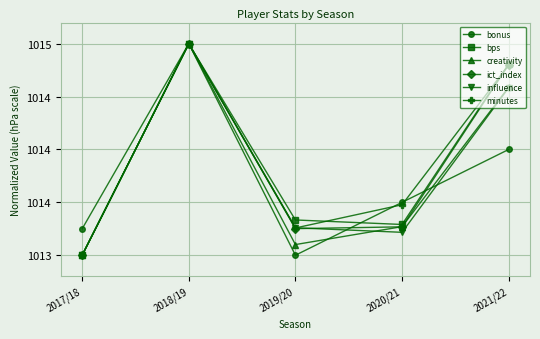

Is this an area chart (filled region under the line)?

No